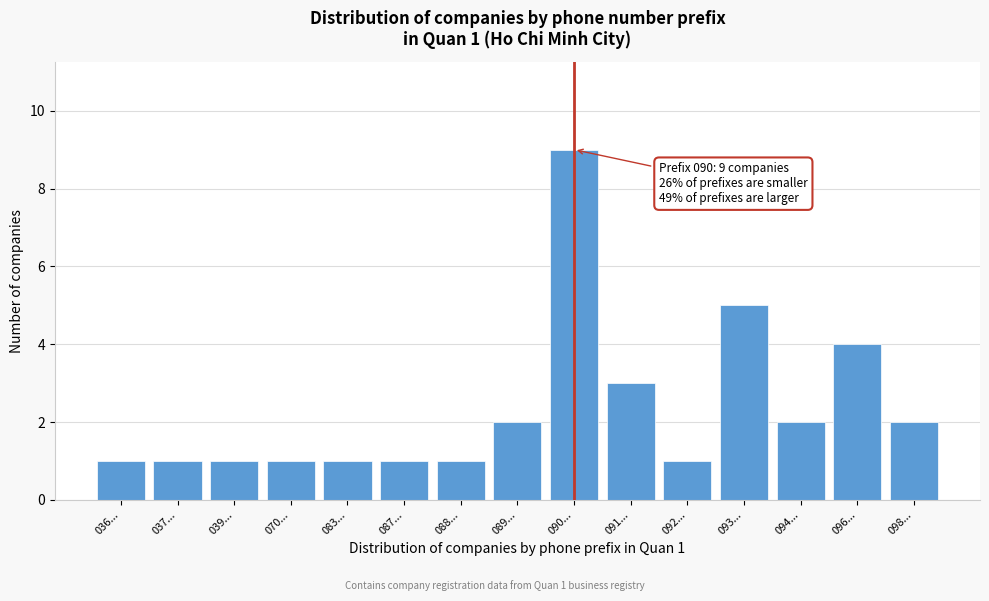

Reading right to left, what are all the values shown in this chart?

098...=2	096...=4	094...=2	093...=5	092...=1	091...=3	090...=9	089...=2	088...=1	087...=1	083...=1	070...=1	039...=1	037...=1	036...=1